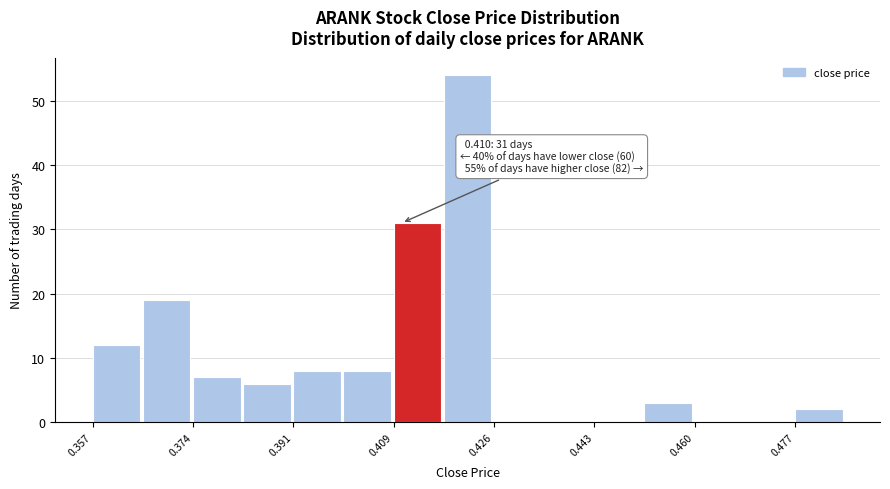

Over which range of the x-axis is the bar tallest?

0.418 to 0.426